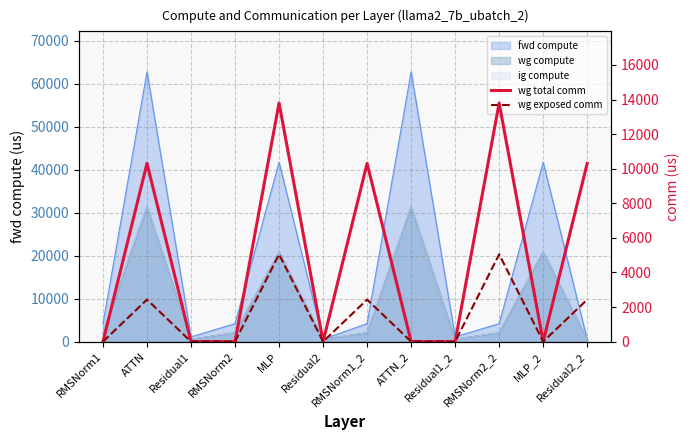

True or false: wg total comm has more than 0 points higher than both neighbors.

True